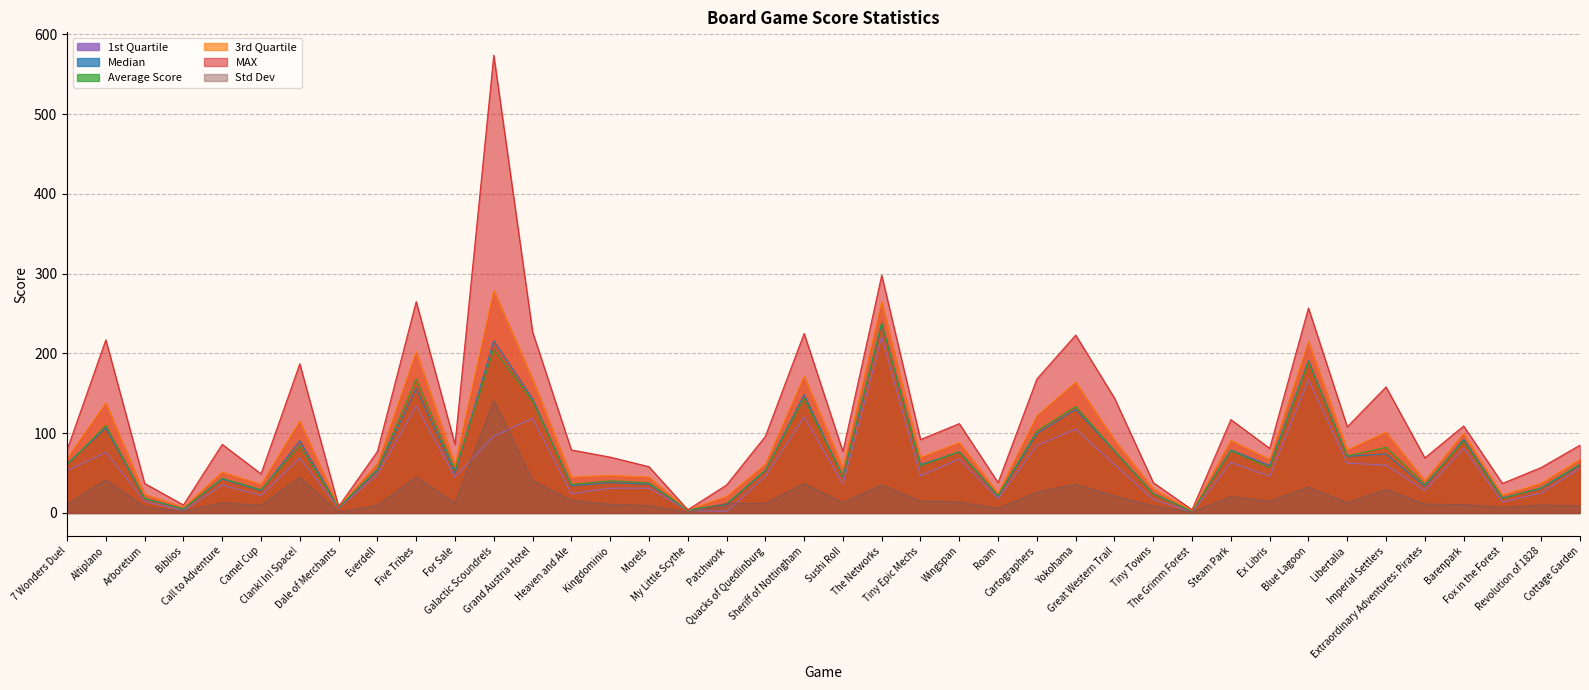

Reading right to left, extract all data points from this chart.

Std Dev: Cottage Garden=8.6	Revolution of 1828=9.9	Fox in the Forest=7.0	Barenpark=10.4	Extraordinary Adventures: Pirates=11.1	Imperial Settlers=29.5	Libertalia=12.8	Blue Lagoon=32.4	Ex Libris=14.7	Steam Park=20.5	The Grimm Forest=1.1	Tiny Towns=8.8	Great Western Trail=21.4	Yokohama=35.9	Cartographers=26.2	Roam=5.6	Wingspan=13.6	Tiny Epic Mechs=14.9	The Networks=35.1	Sushi Roll=12.9	Sheriff of Nottingham=37.0	Quacks of Quedlinburg=11.9	Patchwork=12.0	My Little Scythe=0.9	Morels=9.2	Kingdominio=10.8	Heaven and Ale=15.8	Grand Austria Hotel=40.6	Galactic Scoundrels=141.1	For Sale=12.2	Five Tribes=44.9	Everdell=9.5	Dale of Merchants=1.1	Clank! In! Space!=44.5	Camel Cup=9.7	Call to Adventure=12.6	Biblios=2.6	Arboretum=7.5	Altiplano=41.5	7 Wonders Duel=10.6
Average Score: Cottage Garden=61.2	Revolution of 1828=31.6	Fox in the Forest=18.2	Barenpark=90.3	Extraordinary Adventures: Pirates=35.7	Imperial Settlers=82.4	Libertalia=71.3	Blue Lagoon=189.5	Ex Libris=56.7	Steam Park=77.9	The Grimm Forest=2.1	Tiny Towns=23.8	Great Western Trail=78.1	Yokohama=133.4	Cartographers=102.9	Roam=21.7	Wingspan=76.7	Tiny Epic Mechs=59.2	The Networks=238.4	Sushi Roll=45.9	Sheriff of Nottingham=143.6	Quacks of Quedlinburg=53.8	Patchwork=11.6	My Little Scythe=3.3	Morels=37.7	Kingdominio=40.3	Heaven and Ale=35.6	Grand Austria Hotel=140.2	Galactic Scoundrels=205.1	For Sale=53.7	Five Tribes=168.1	Everdell=54.9	Dale of Merchants=7.0	Clank! In! Space!=84.2	Camel Cup=29.1	Call to Adventure=43.5	Biblios=4.9	Arboretum=18.2	Altiplano=109.7	7 Wonders Duel=60.1
Median: Cottage Garden=60.0	Revolution of 1828=30.5	Fox in the Forest=19.0	Barenpark=92.5	Extraordinary Adventures: Pirates=33.0	Imperial Settlers=74.0	Libertalia=71.0	Blue Lagoon=191.0	Ex Libris=59.5	Steam Park=79.0	The Grimm Forest=2.0	Tiny Towns=24.0	Great Western Trail=77.5	Yokohama=130.0	Cartographers=99.5	Roam=21.0	Wingspan=76.5	Tiny Epic Mechs=60.5	The Networks=237.5	Sushi Roll=45.0	Sheriff of Nottingham=148.5	Quacks of Quedlinburg=53.0	Patchwork=10.5	My Little Scythe=4.0	Morels=36.0	Kingdominio=38.0	Heaven and Ale=34.0	Grand Austria Hotel=143.0	Galactic Scoundrels=216.0	For Sale=50.0	Five Tribes=156.5	Everdell=53.0	Dale of Merchants=7.0	Clank! In! Space!=90.5	Camel Cup=28.0	Call to Adventure=42.5	Biblios=5.0	Arboretum=18.0	Altiplano=106.5	7 Wonders Duel=61.5
3rd Quartile: Cottage Garden=67.0	Revolution of 1828=37.2	Fox in the Forest=22.2	Barenpark=100.0	Extraordinary Adventures: Pirates=40.5	Imperial Settlers=101.2	Libertalia=79.0	Blue Lagoon=215.0	Ex Libris=67.2	Steam Park=91.0	The Grimm Forest=3.0	Tiny Towns=30.2	Great Western Trail=91.5	Yokohama=164.0	Cartographers=122.0	Roam=25.0	Wingspan=88.2	Tiny Epic Mechs=69.5	The Networks=265.0	Sushi Roll=57.0	Sheriff of Nottingham=171.5	Quacks of Quedlinburg=61.0	Patchwork=20.8	My Little Scythe=4.0	Morels=45.0	Kingdominio=47.0	Heaven and Ale=45.0	Grand Austria Hotel=168.0	Galactic Scoundrels=279.2	For Sale=61.0	Five Tribes=202.5	Everdell=62.0	Dale of Merchants=8.0	Clank! In! Space!=115.2	Camel Cup=35.8	Call to Adventure=51.2	Biblios=7.0	Arboretum=23.5	Altiplano=138.0	7 Wonders Duel=68.5
MAX: Cottage Garden=85.0	Revolution of 1828=57.0	Fox in the Forest=37.0	Barenpark=109.0	Extraordinary Adventures: Pirates=69.0	Imperial Settlers=158.0	Libertalia=108.0	Blue Lagoon=257.0	Ex Libris=81.0	Steam Park=117.0	The Grimm Forest=4.0	Tiny Towns=38.0	Great Western Trail=144.0	Yokohama=223.0	Cartographers=168.0	Roam=38.0	Wingspan=112.0	Tiny Epic Mechs=92.0	The Networks=298.0	Sushi Roll=77.0	Sheriff of Nottingham=225.0	Quacks of Quedlinburg=96.0	Patchwork=35.0	My Little Scythe=4.0	Morels=58.0	Kingdominio=70.0	Heaven and Ale=79.0	Grand Austria Hotel=227.0	Galactic Scoundrels=574.0	For Sale=86.0	Five Tribes=265.0	Everdell=77.0	Dale of Merchants=8.0	Clank! In! Space!=187.0	Camel Cup=49.0	Call to Adventure=86.0	Biblios=10.0	Arboretum=37.0	Altiplano=217.0	7 Wonders Duel=79.0
1st Quartile: Cottage Garden=56.0	Revolution of 1828=25.0	Fox in the Forest=13.8	Barenpark=81.0	Extraordinary Adventures: Pirates=28.0	Imperial Settlers=60.0	Libertalia=62.5	Blue Lagoon=167.0	Ex Libris=46.0	Steam Park=63.2	The Grimm Forest=1.0	Tiny Towns=17.0	Great Western Trail=60.8	Yokohama=105.0	Cartographers=84.8	Roam=18.0	Wingspan=67.8	Tiny Epic Mechs=46.5	The Networks=220.8	Sushi Roll=36.0	Sheriff of Nottingham=120.5	Quacks of Quedlinburg=45.8	Patchwork=2.0	My Little Scythe=3.0	Morels=31.0	Kingdominio=31.0	Heaven and Ale=24.0	Grand Austria Hotel=118.5	Galactic Scoundrels=96.5	For Sale=45.0	Five Tribes=134.0	Everdell=48.0	Dale of Merchants=6.0	Clank! In! Space!=68.8	Camel Cup=22.0	Call to Adventure=35.0	Biblios=3.0	Arboretum=14.5	Altiplano=76.0	7 Wonders Duel=53.0